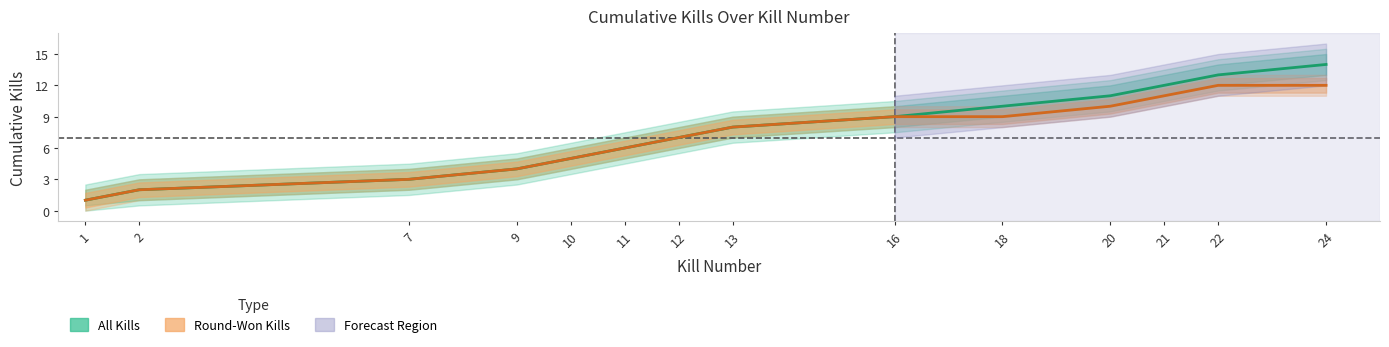

At how many categories does at least one series exceed 1?

13